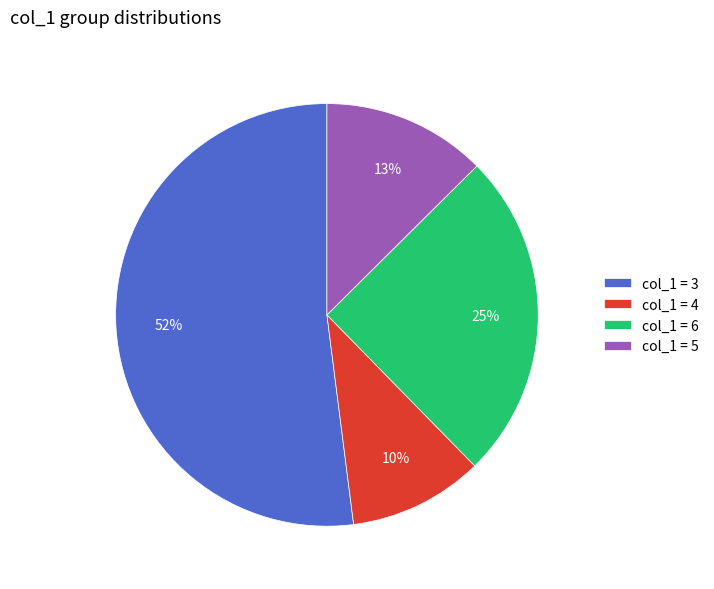

Which has a higher value, col_1 = 6 or col_1 = 3?

col_1 = 3